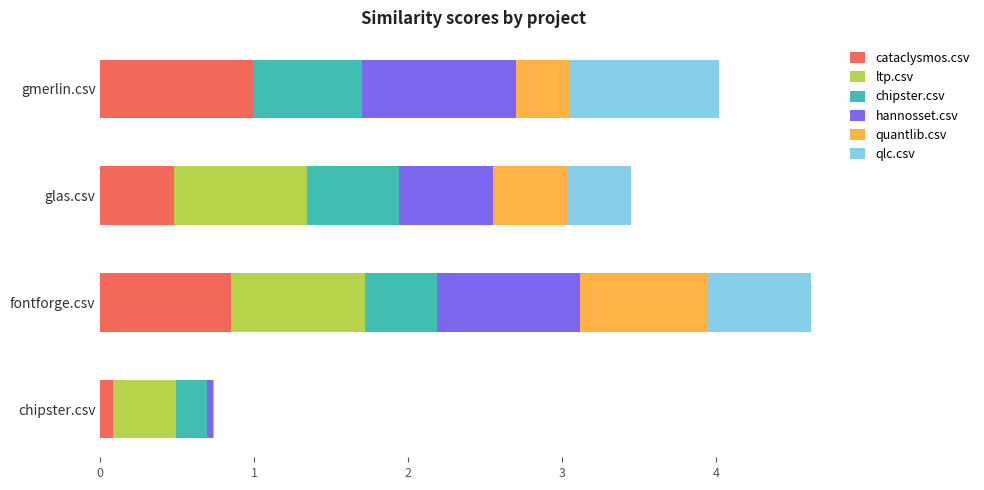

What is the maximum value for cataclysmos.csv?

1.0